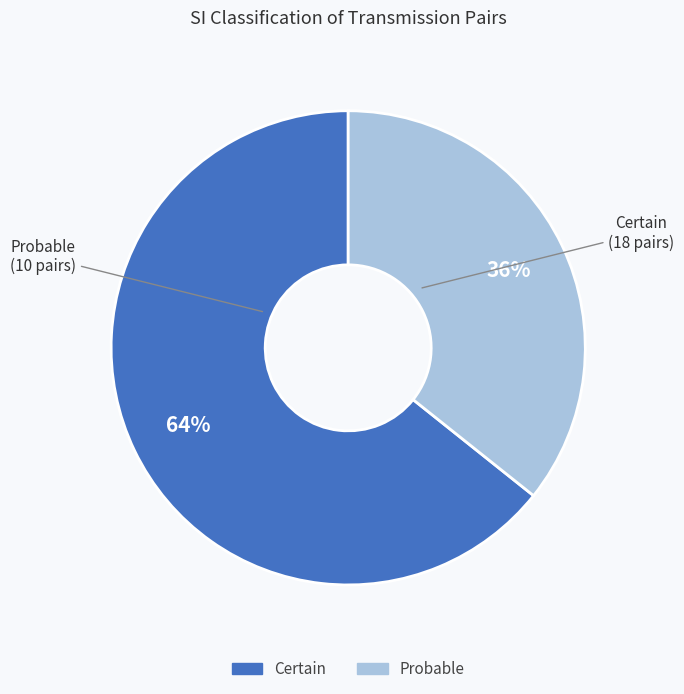

To the nearest percent, what is the combined percentage of Probable and Certain?

100%